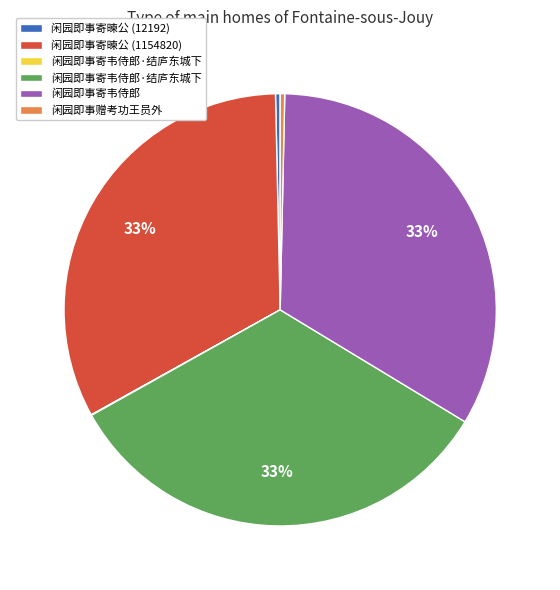

Is there any slice that represents more than half of the pie?

No